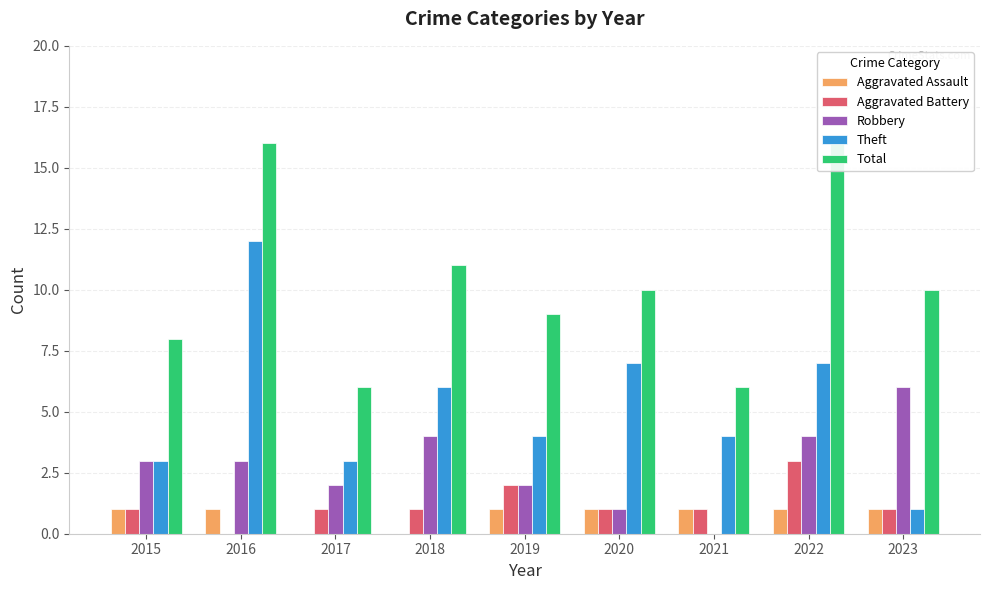

Reading left to right, extract all data points from this chart.

Aggravated Assault: 1	1	0	0	1	1	1	1	1
Aggravated Battery: 1	0	1	1	2	1	1	3	1
Robbery: 3	3	2	4	2	1	0	4	6
Theft: 3	12	3	6	4	7	4	7	1
Total: 8	16	6	11	9	10	6	16	10